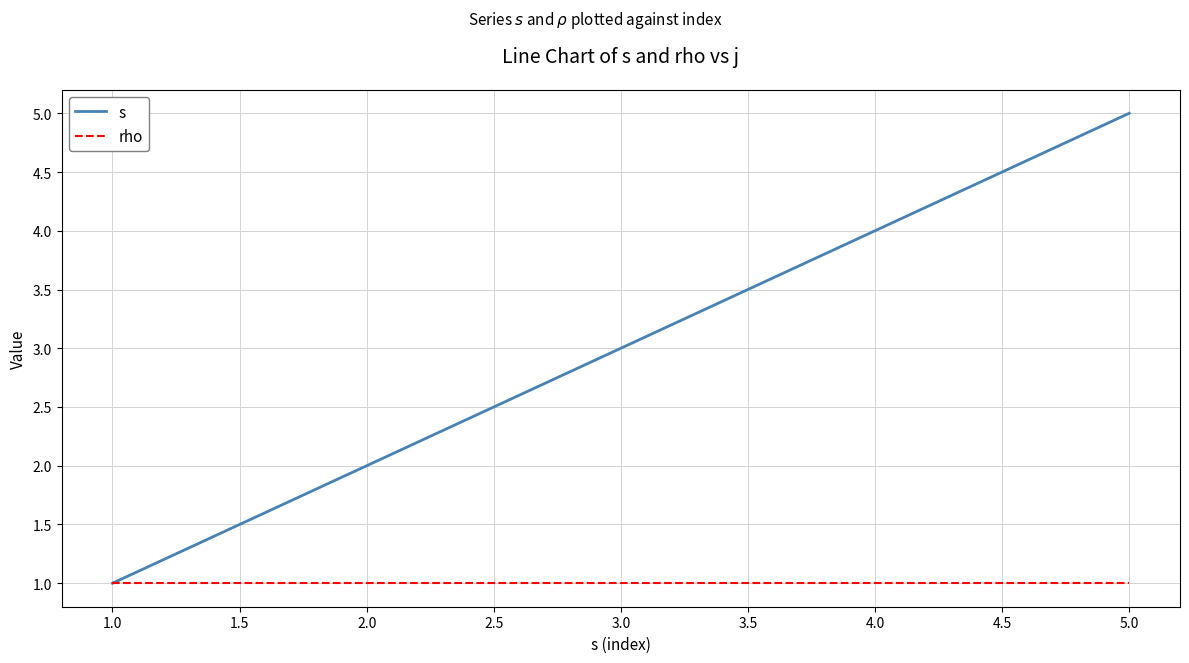

Does the chart have visible grid lines?

Yes